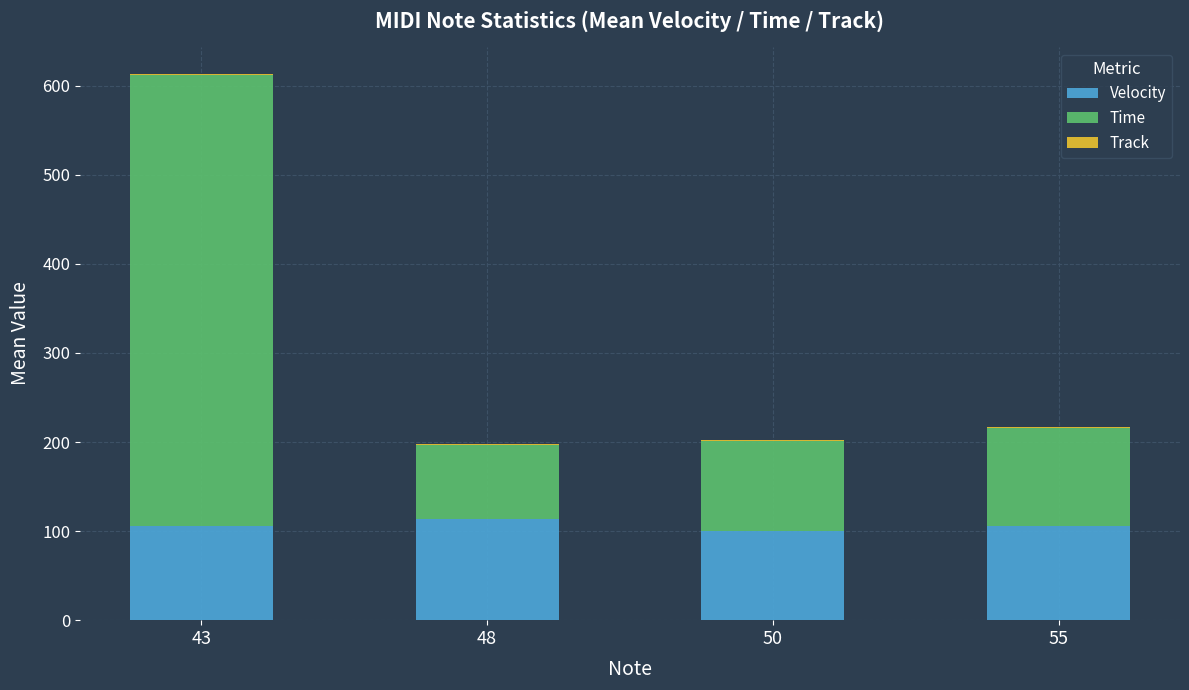

Is it true that Velocity equals 32.2 at 55?

False